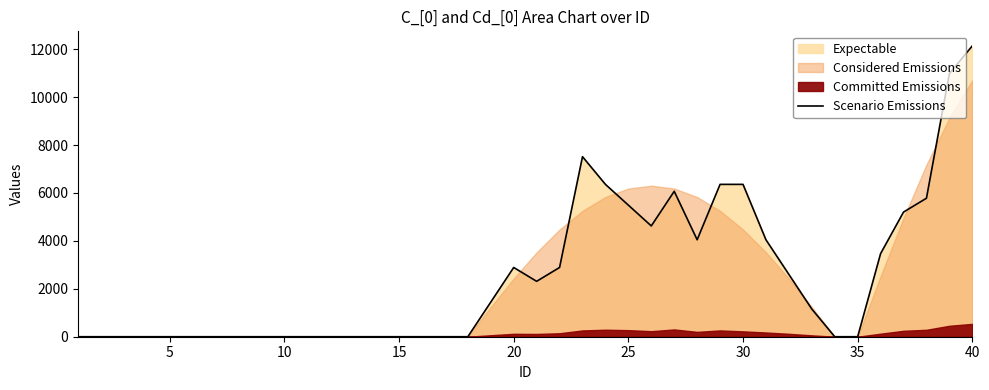

Reading left to right, list all the values displayed in this chart.

0	0	0	0	0	0	0	0	0	0	0	0	0	0	0	0	0	0	1445	2890	2312	2890	7514	6358	5491	4624	6069	4046	6358	6358	4046	2601	1156	0	0	3468	5202	5780	10982	12138